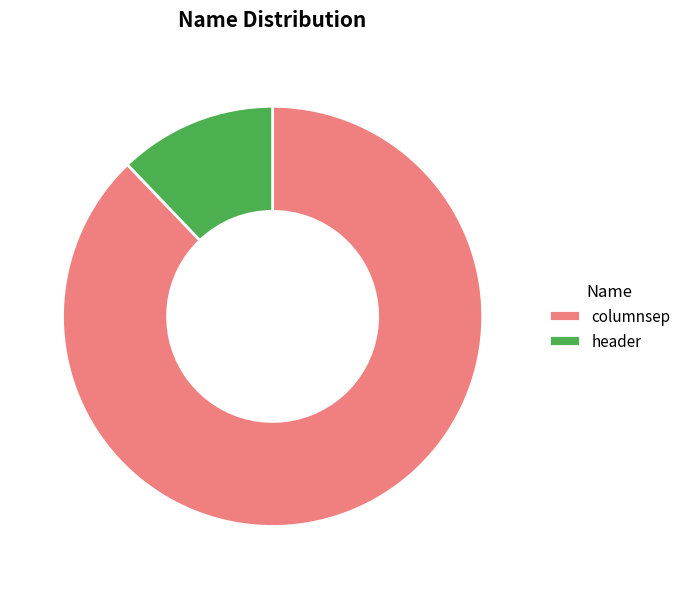

Which slice is the largest?

columnsep